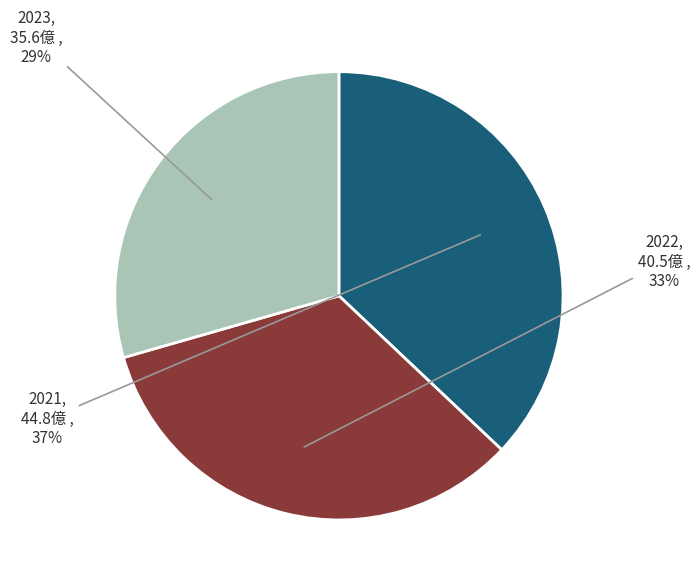

Combined, do 2023 and 2021 account for over 50%?

Yes